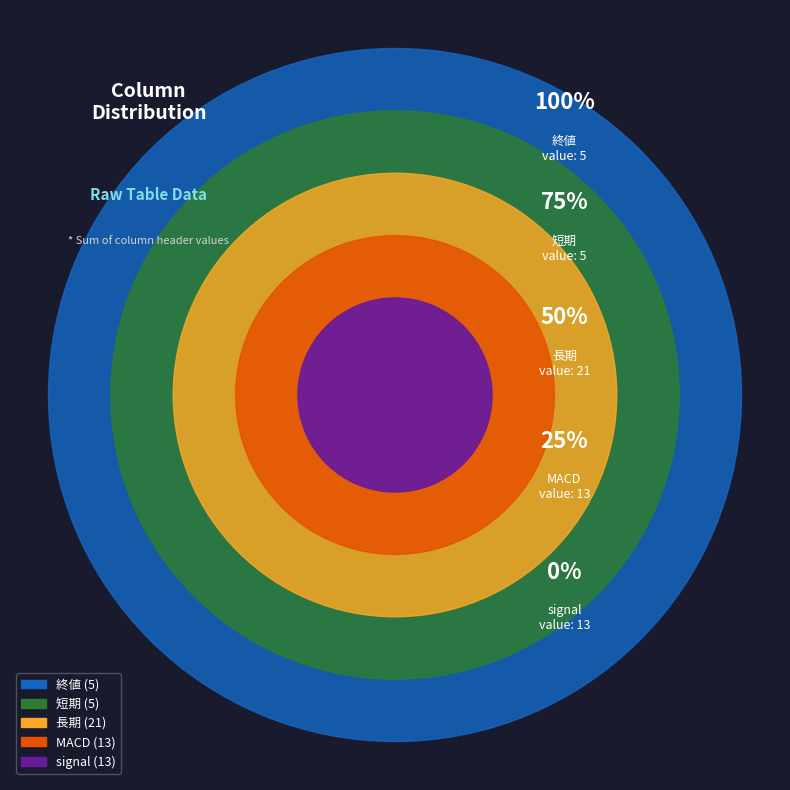

How many segments does this pie chart have?

5